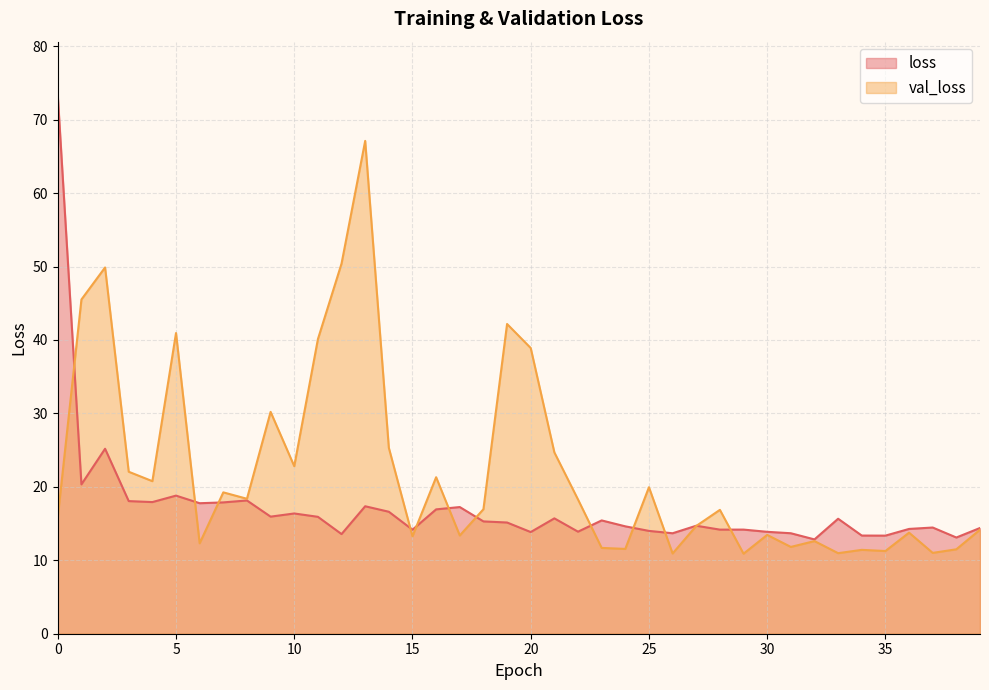

How many values in the val_loss series exceed 16?

21